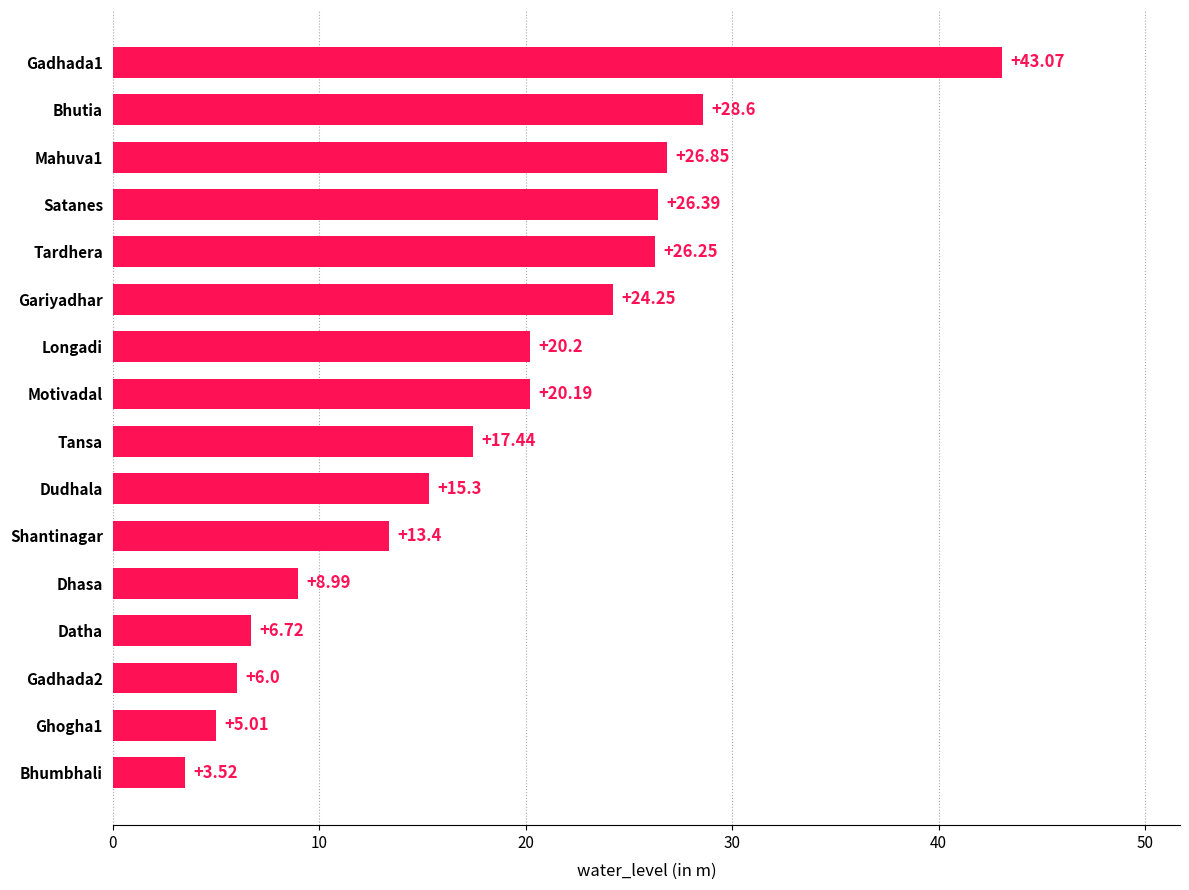

Rank the categories by value from lowest to highest.

Bhumbhali, Ghogha1, Gadhada2, Datha, Dhasa, Shantinagar, Dudhala, Tansa, Motivadal, Longadi, Gariyadhar, Tardhera, Satanes, Mahuva1, Bhutia, Gadhada1